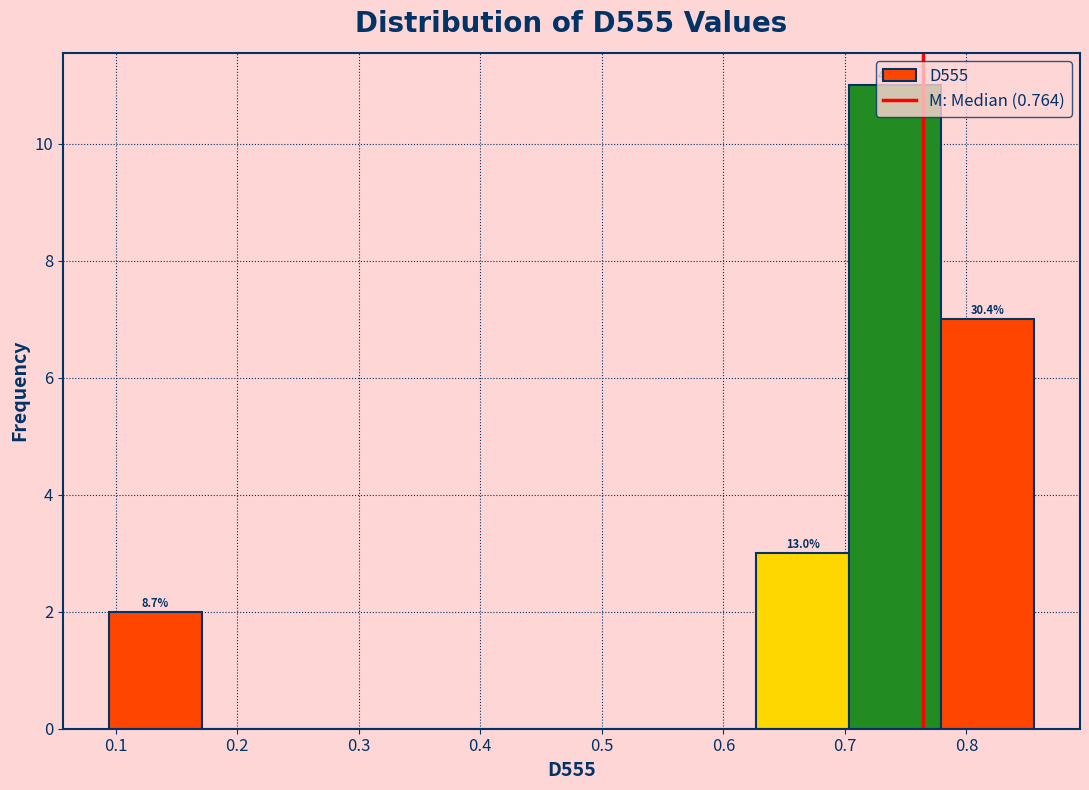

Which range on the x-axis has the tallest bar?

0.70 to 0.78